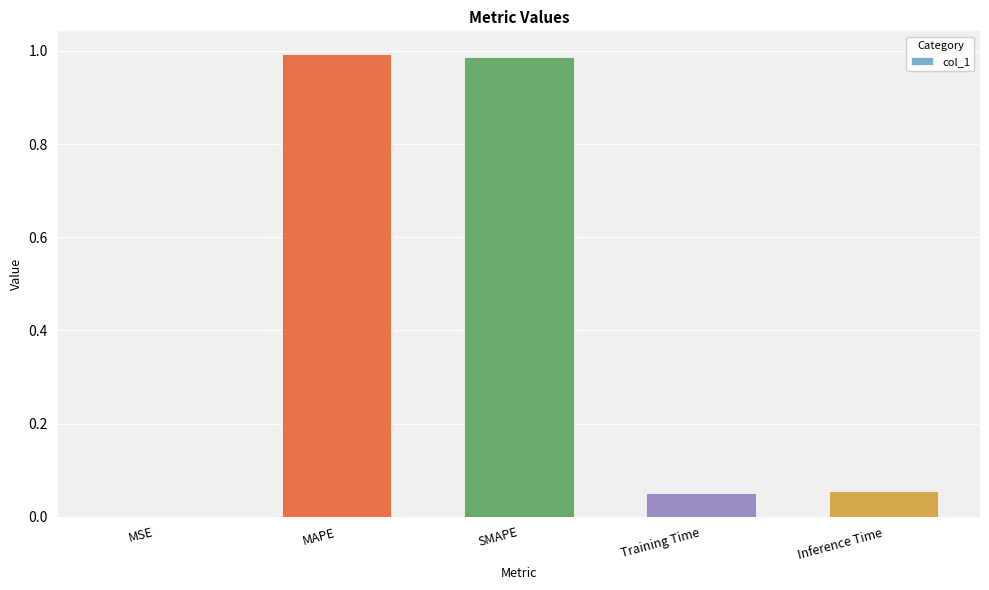

Which has a higher value, MSE or Inference Time?

Inference Time